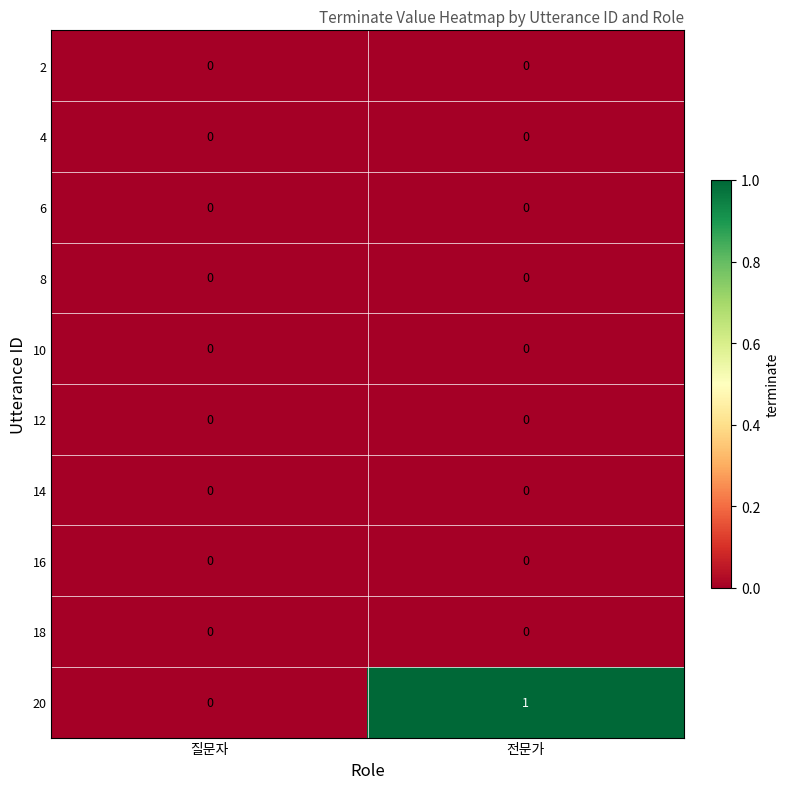

At which category does the chart reach its peak across all series?

전문가